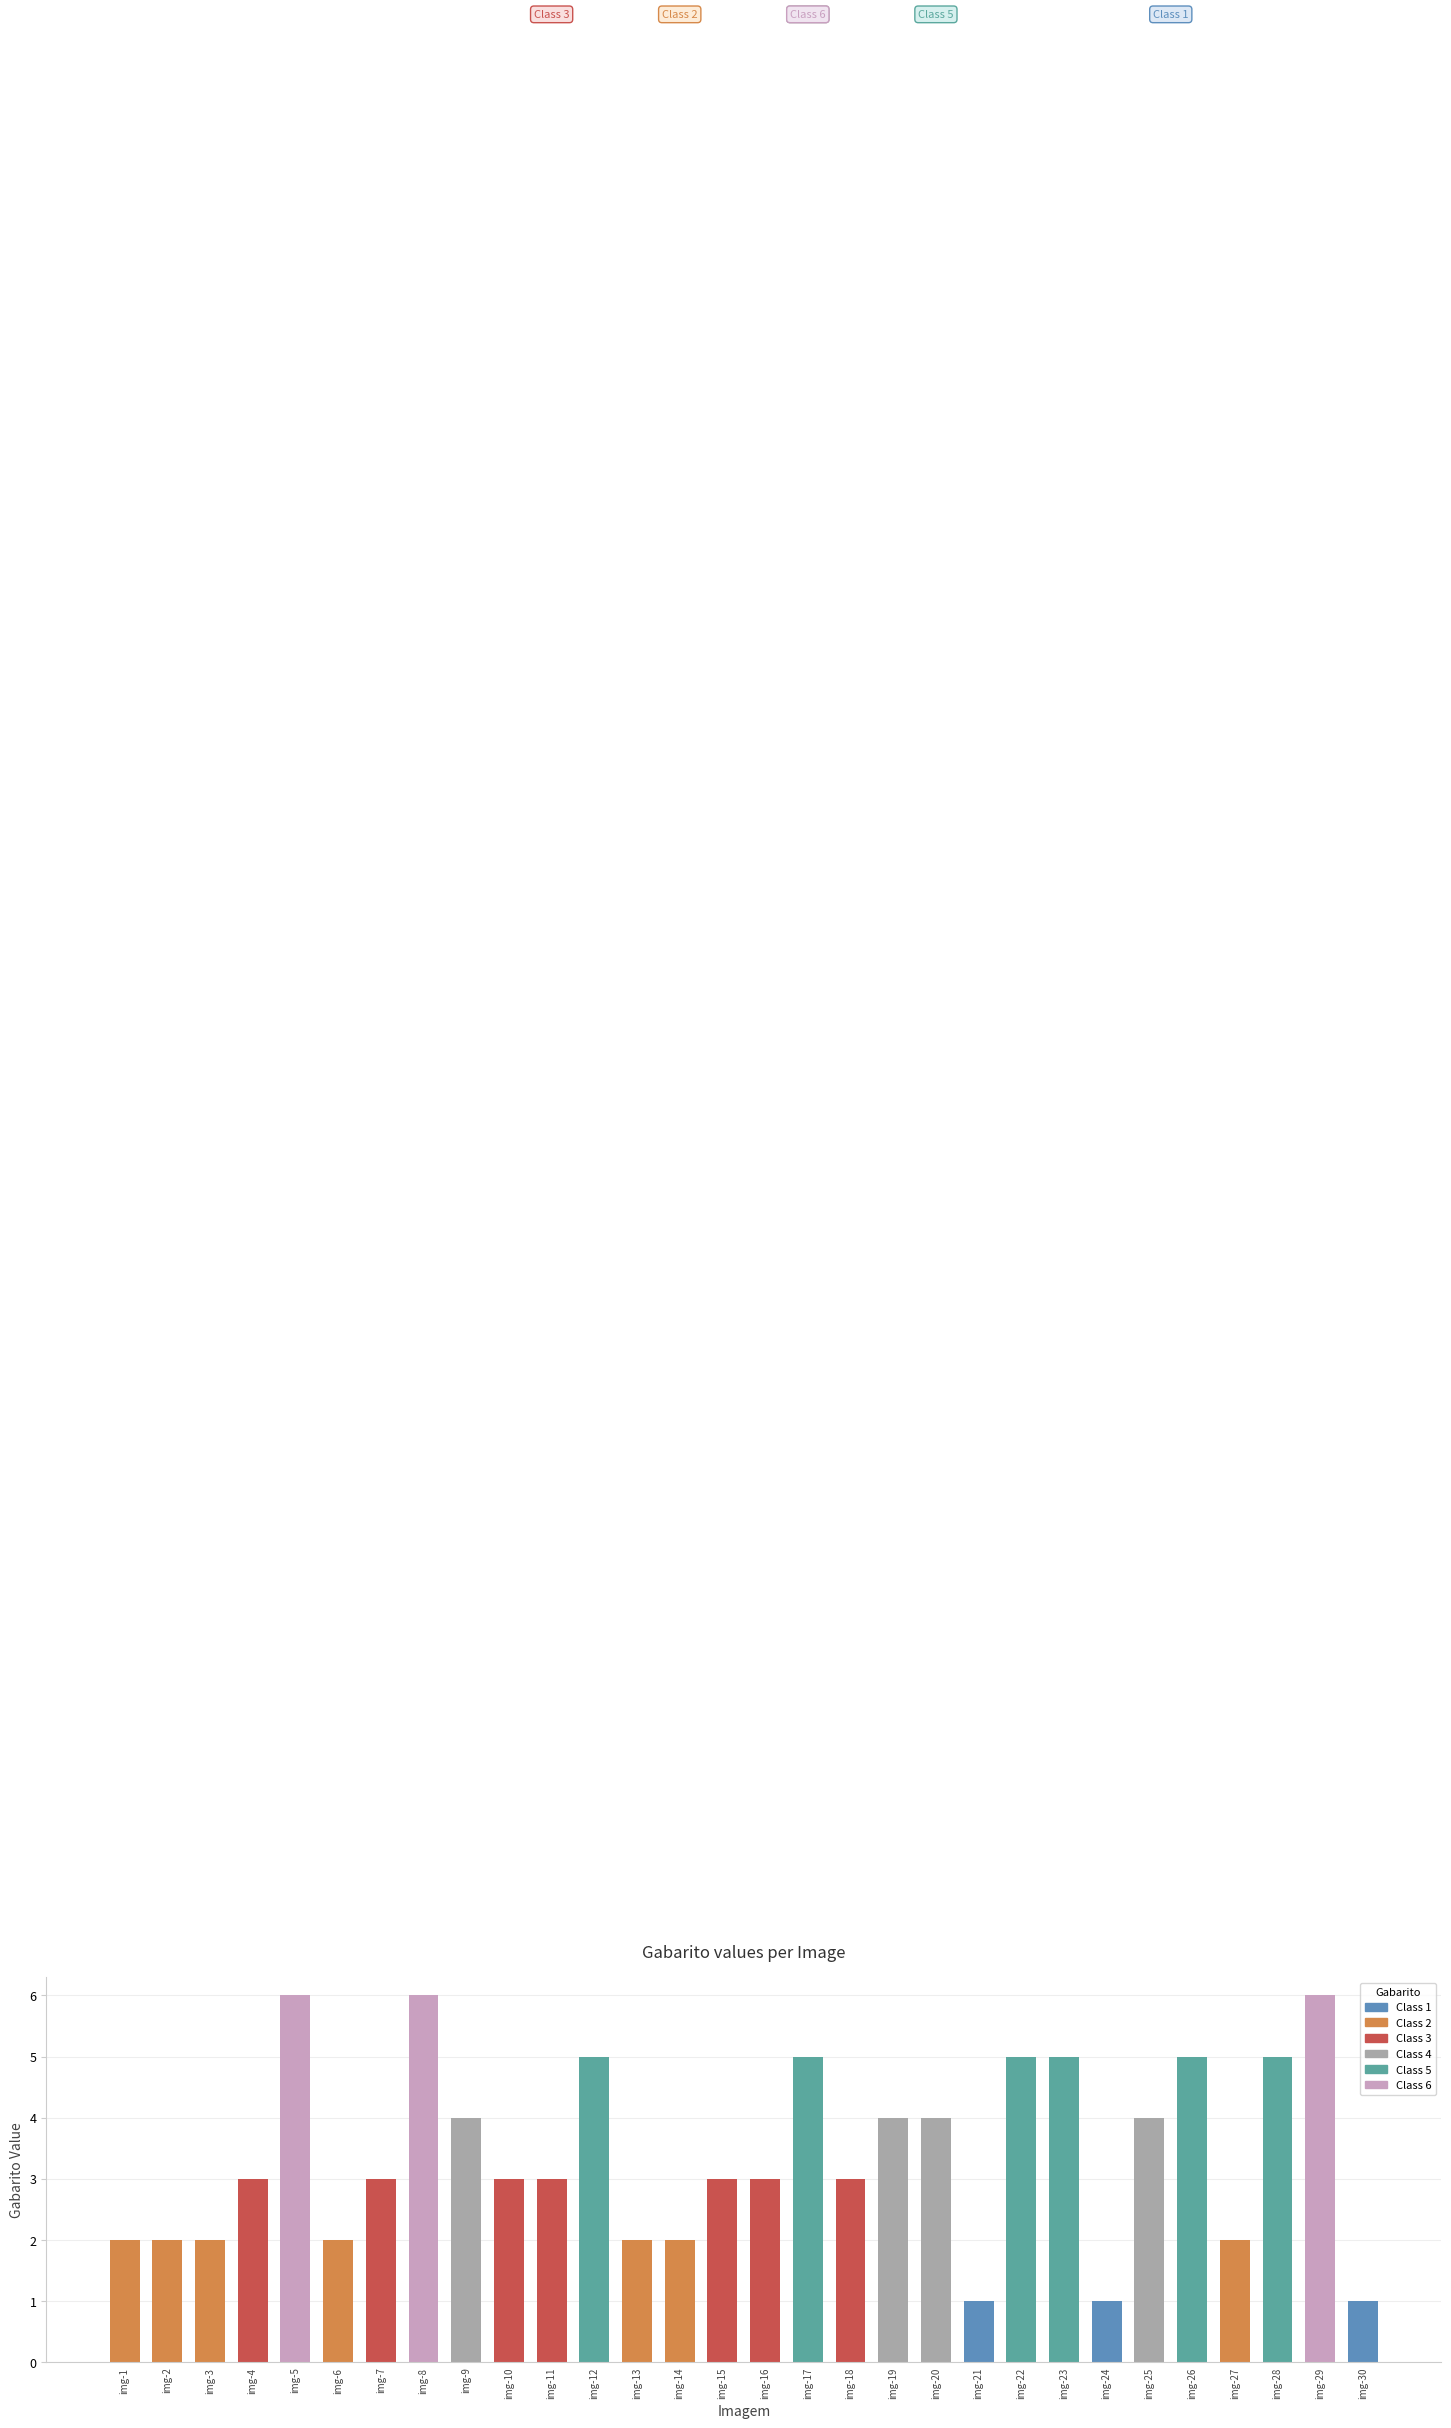

What is the value of the 26th bar from the left?

5